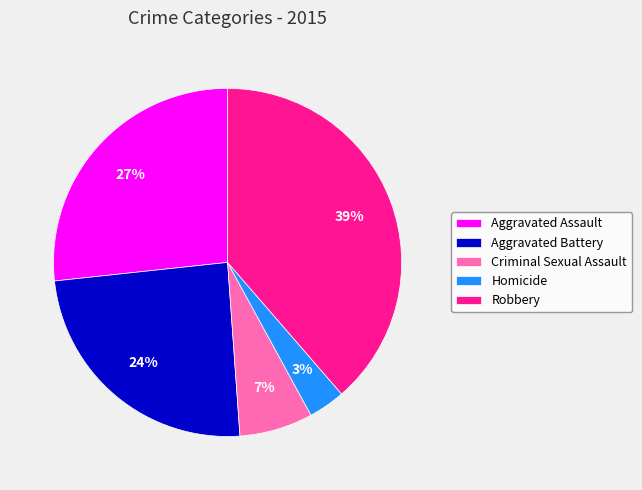

To the nearest percent, what percentage of the pie is Criminal Sexual Assault?

7%